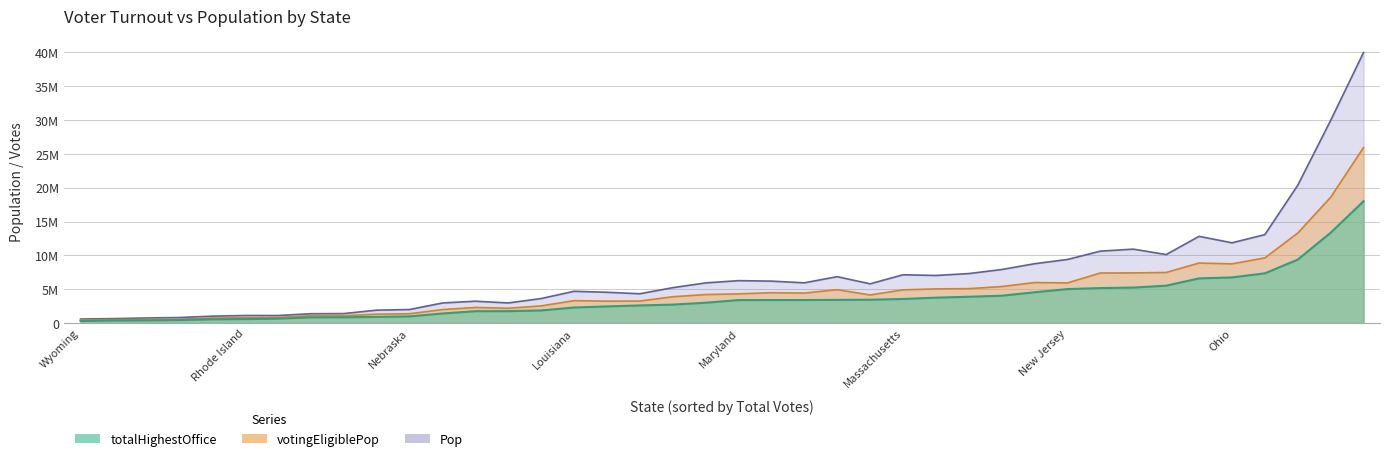

Where is votingEligiblePop nearest to the value 13186500?

New York